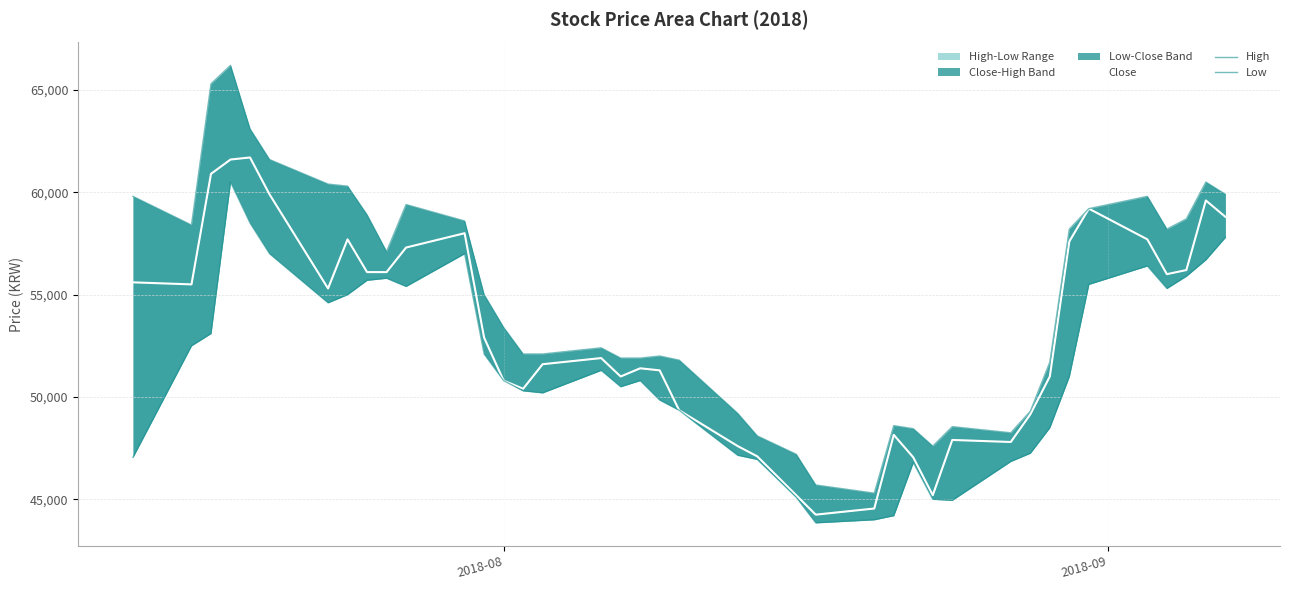

How many values in the High series exceed 55000?

19